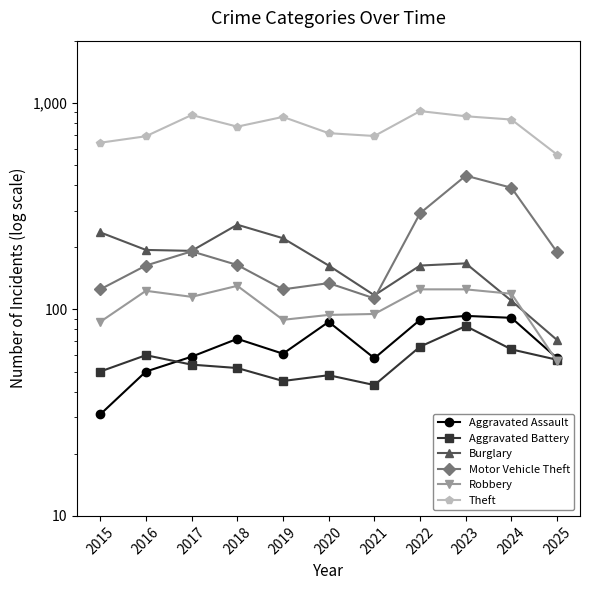

In Aggravated Battery, how many points are lower than both neighbors (excluding endpoints)?

2